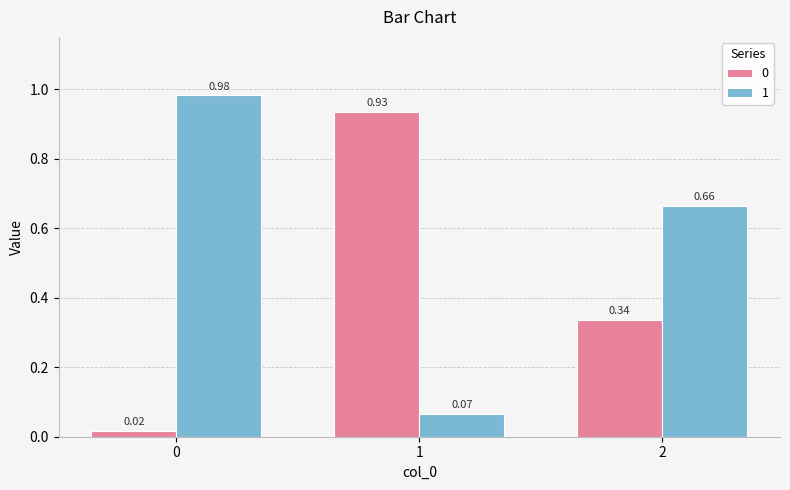

What is the sum of all 1 values?

1.7